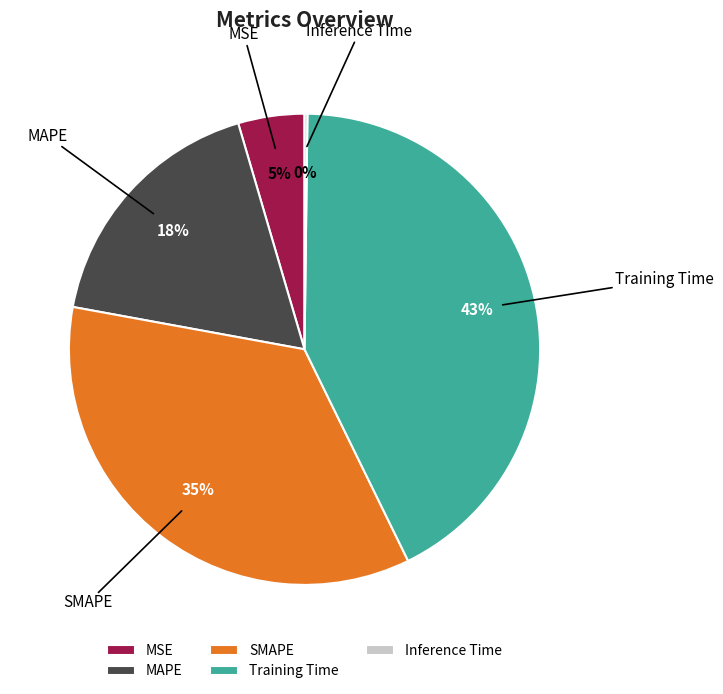

What percentage is the Training Time slice, to the nearest percent?

43%